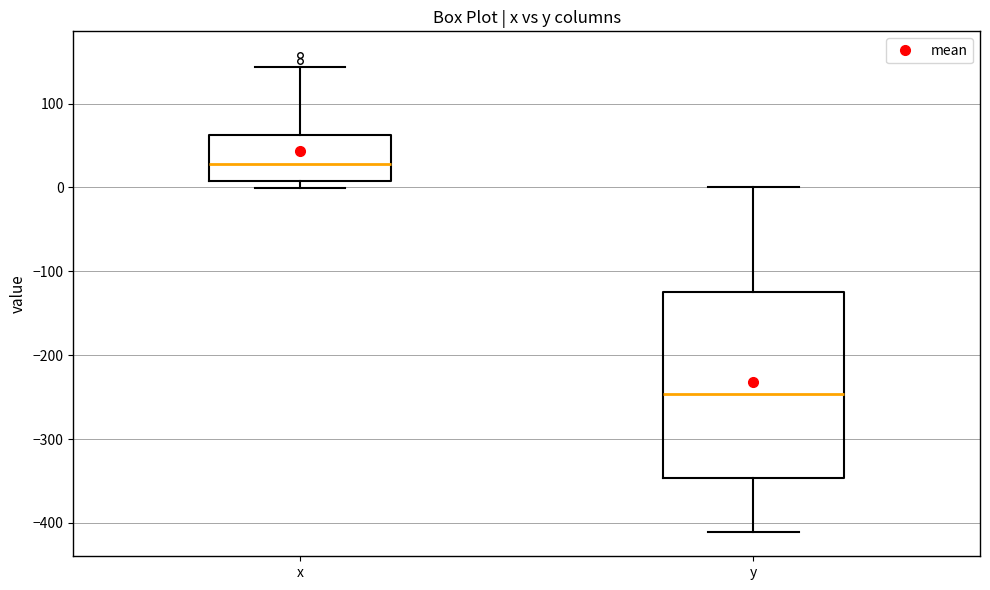

Which box has the highest median line?

x